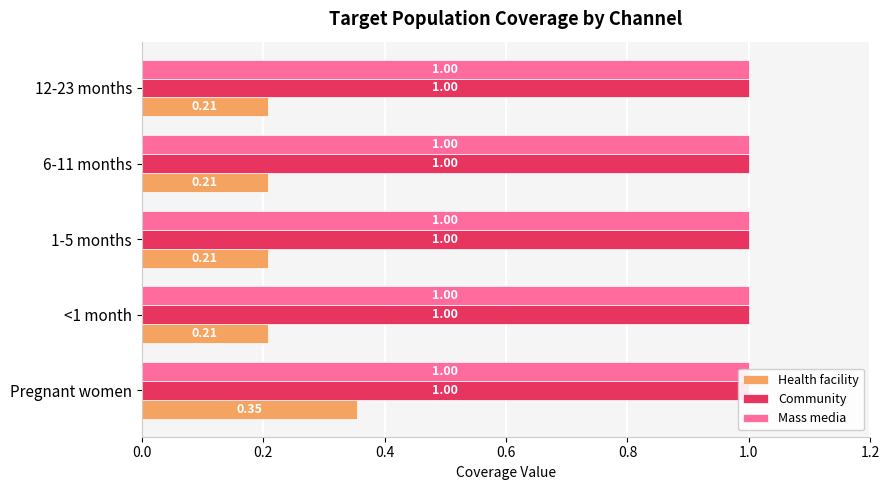

What is the average value of the Health facility series?

0.2